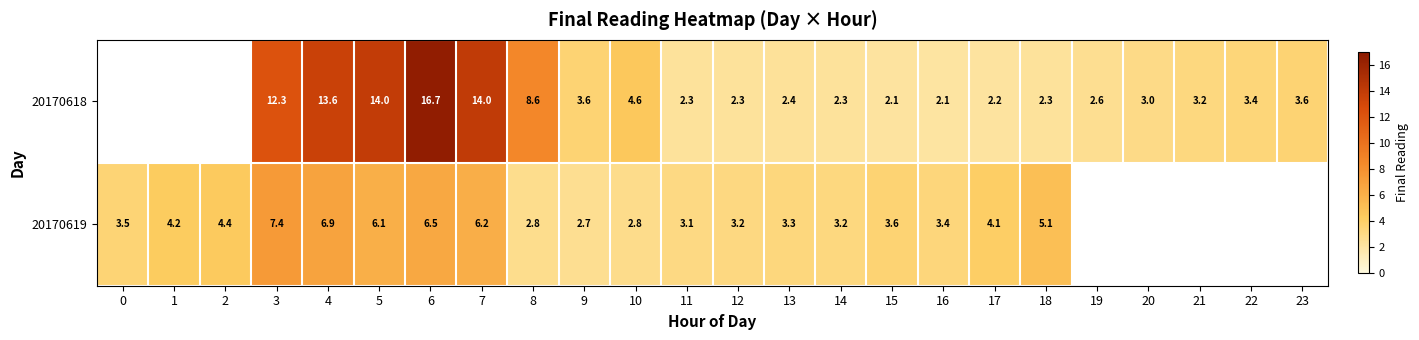

What is the total value across all series at 6?

23.2